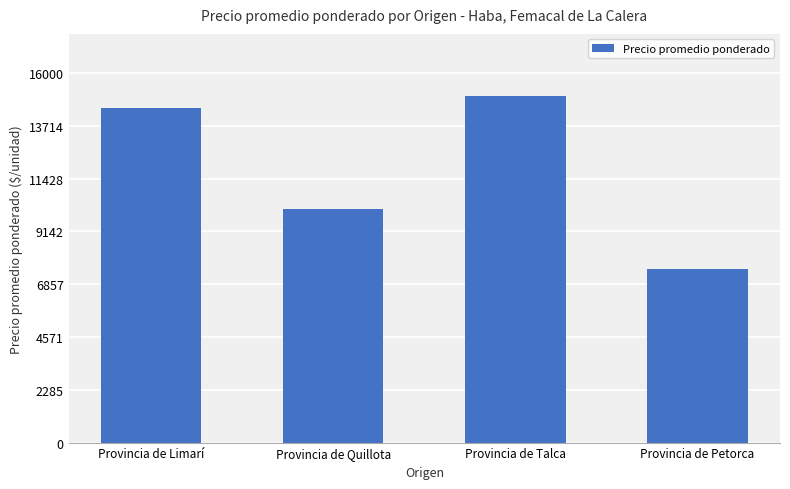

The chart shows a value of 23031 at Provincia de Talca. True or false?

False